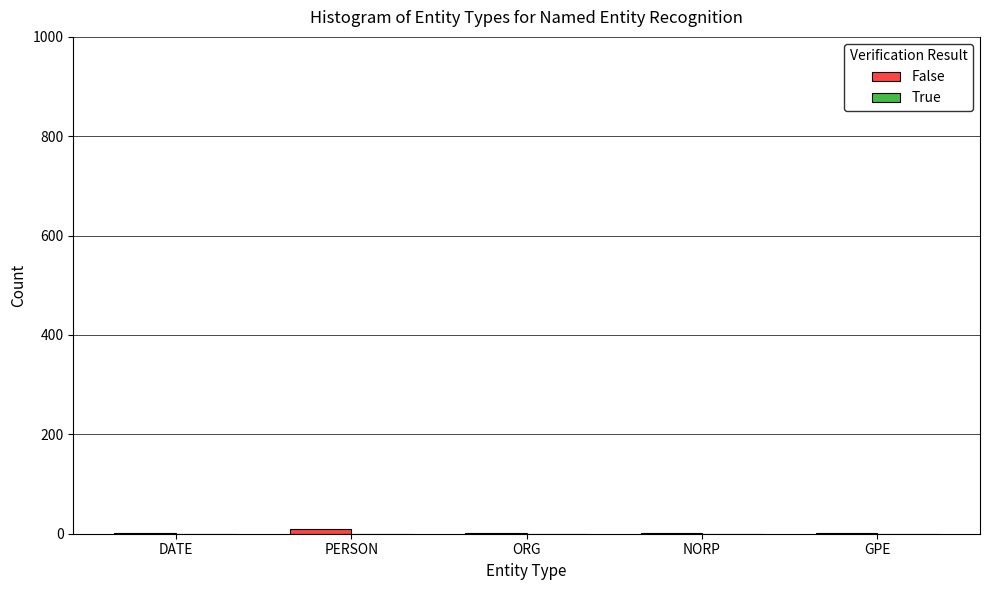

What is the sum of all values?

14